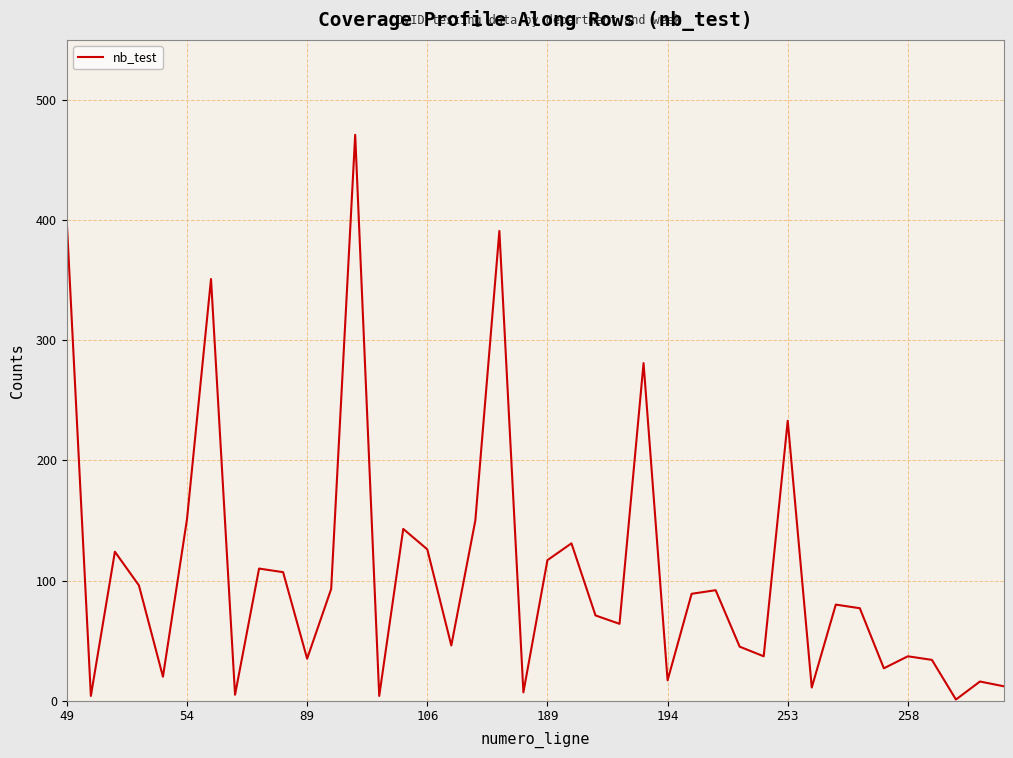

What is the maximum value shown in the chart?

471